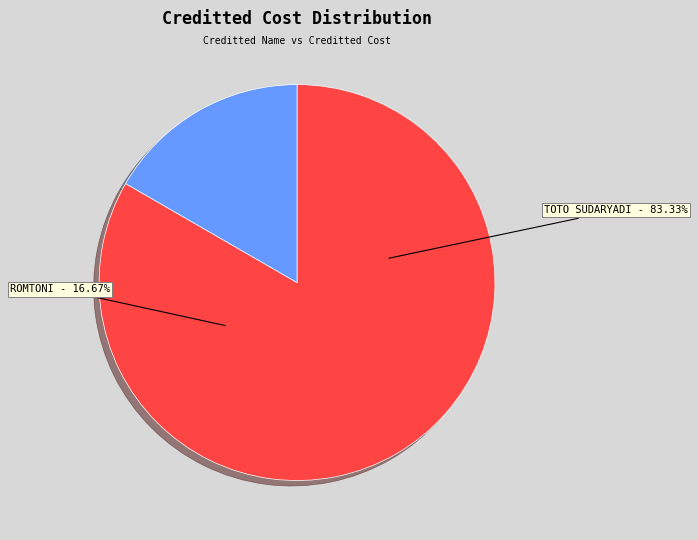

What percentage is NOT represented by TOTO SUDARYADI?

16.7%